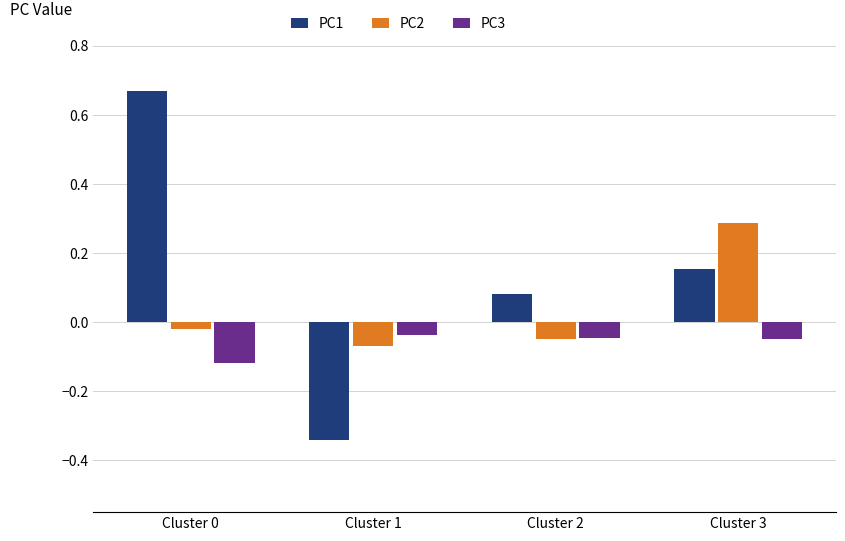

Which category has the highest value in the PC2 series?

Cluster 3